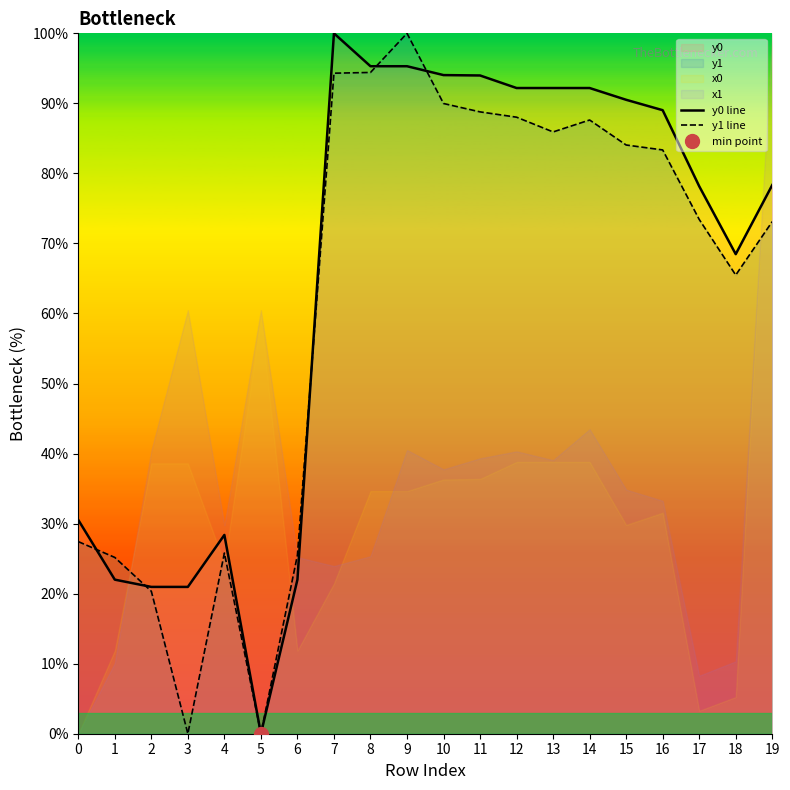

Rank the series at 11 from highest to lowest value.

y0 line, y1 line